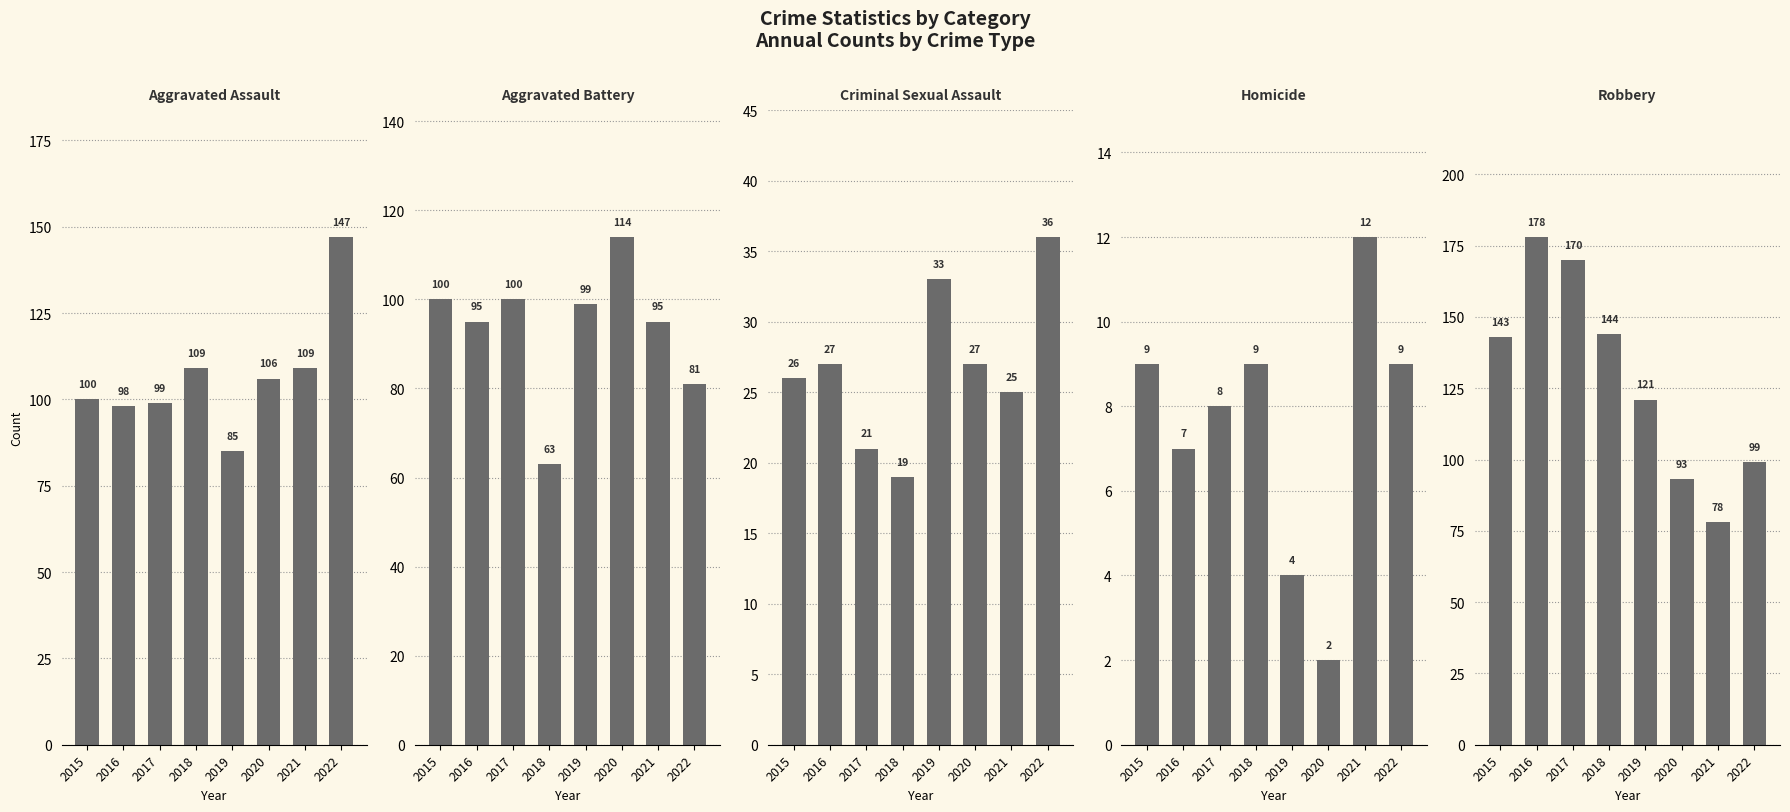

What is the approximate value of Criminal Sexual Assault at 2021, to the nearest 5?

25